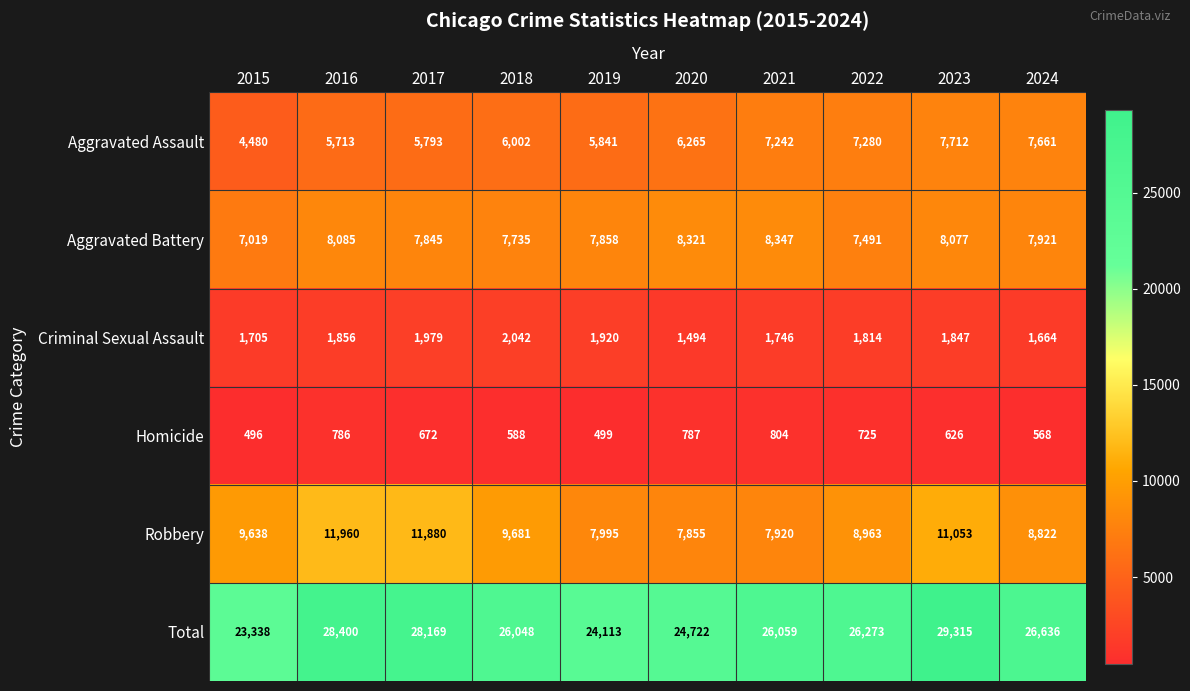

Between 2018 and 2024, which series saw the biggest shift?

Aggravated Assault